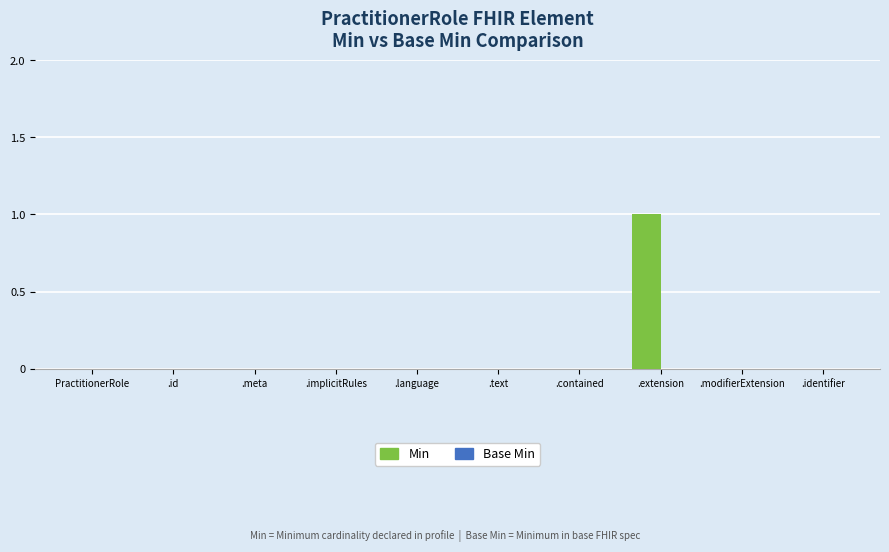

At which category does the chart reach its peak across all series?

.extension